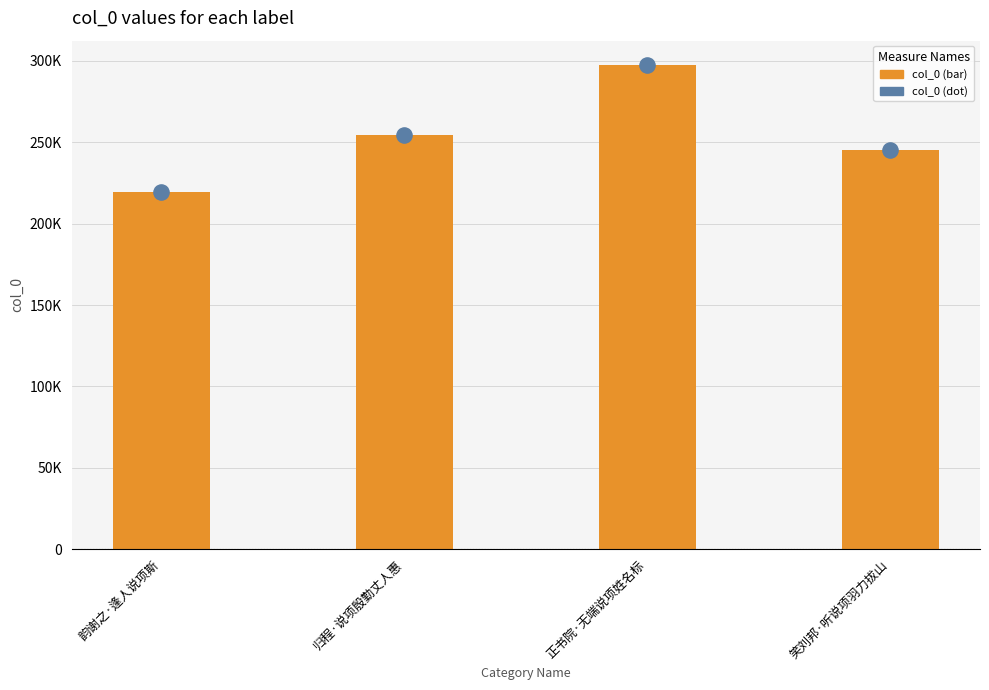

Which series reaches the minimum Y coordinate?

col_0 (bar)